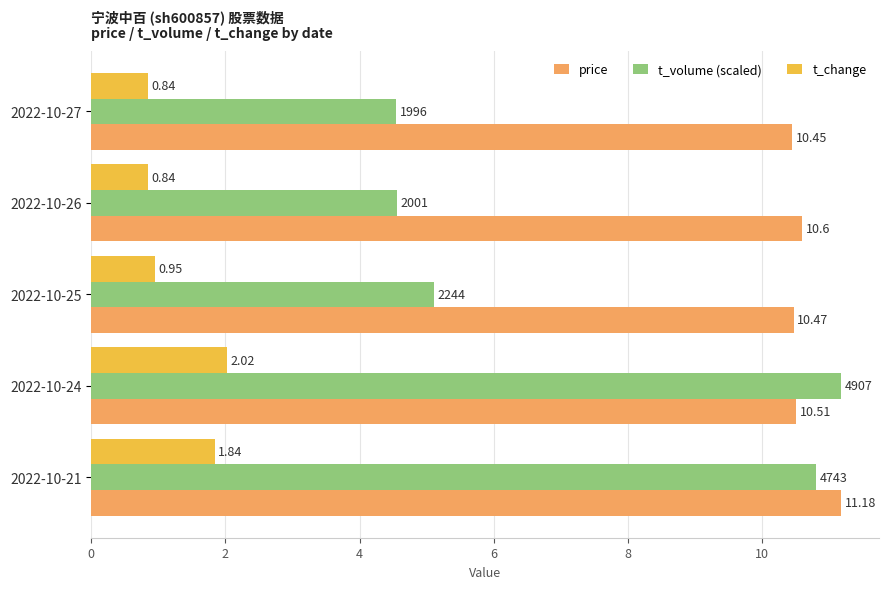

What is the sum of all t_change values?

6.5